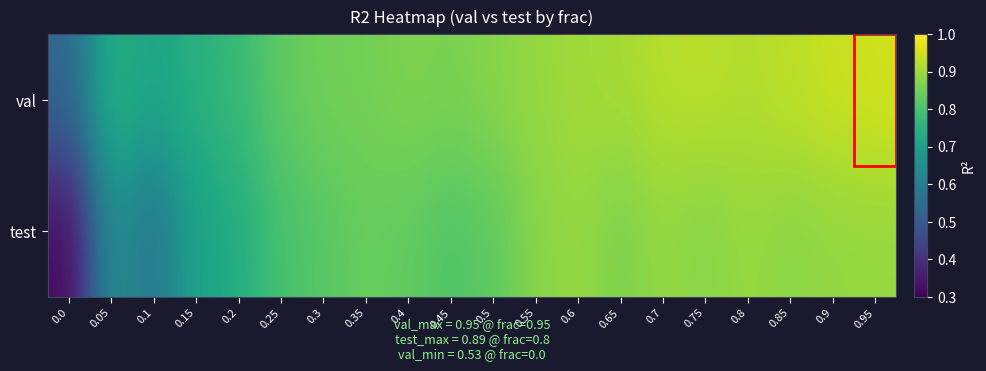

Rank the series by their maximum value, from highest to lowest.

val, test